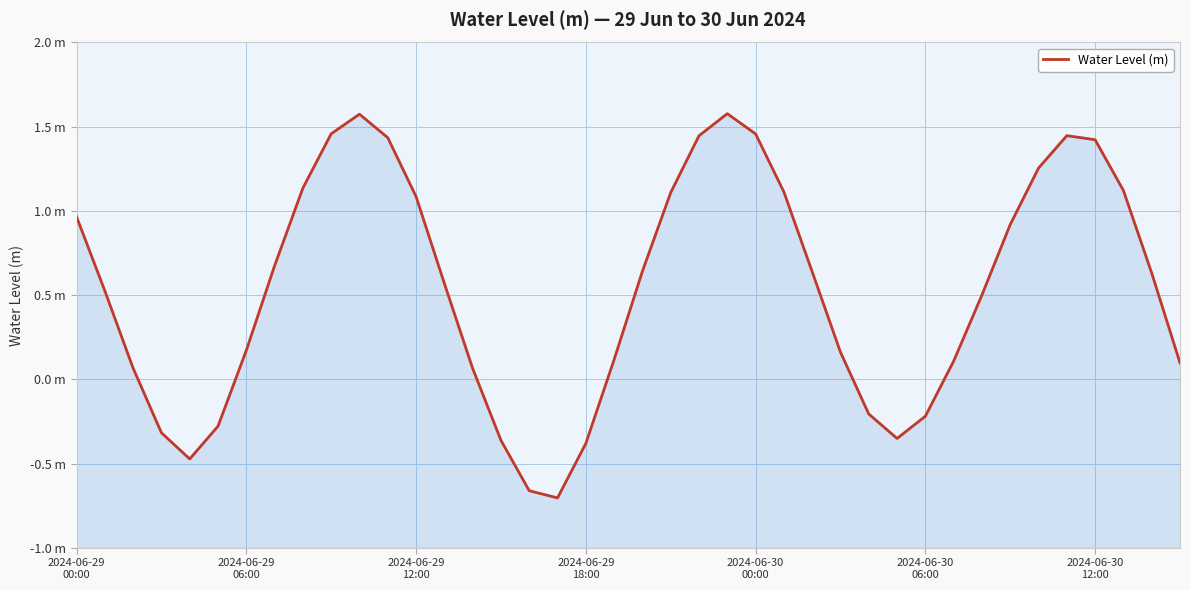

How many distinct data groups are displayed?

1